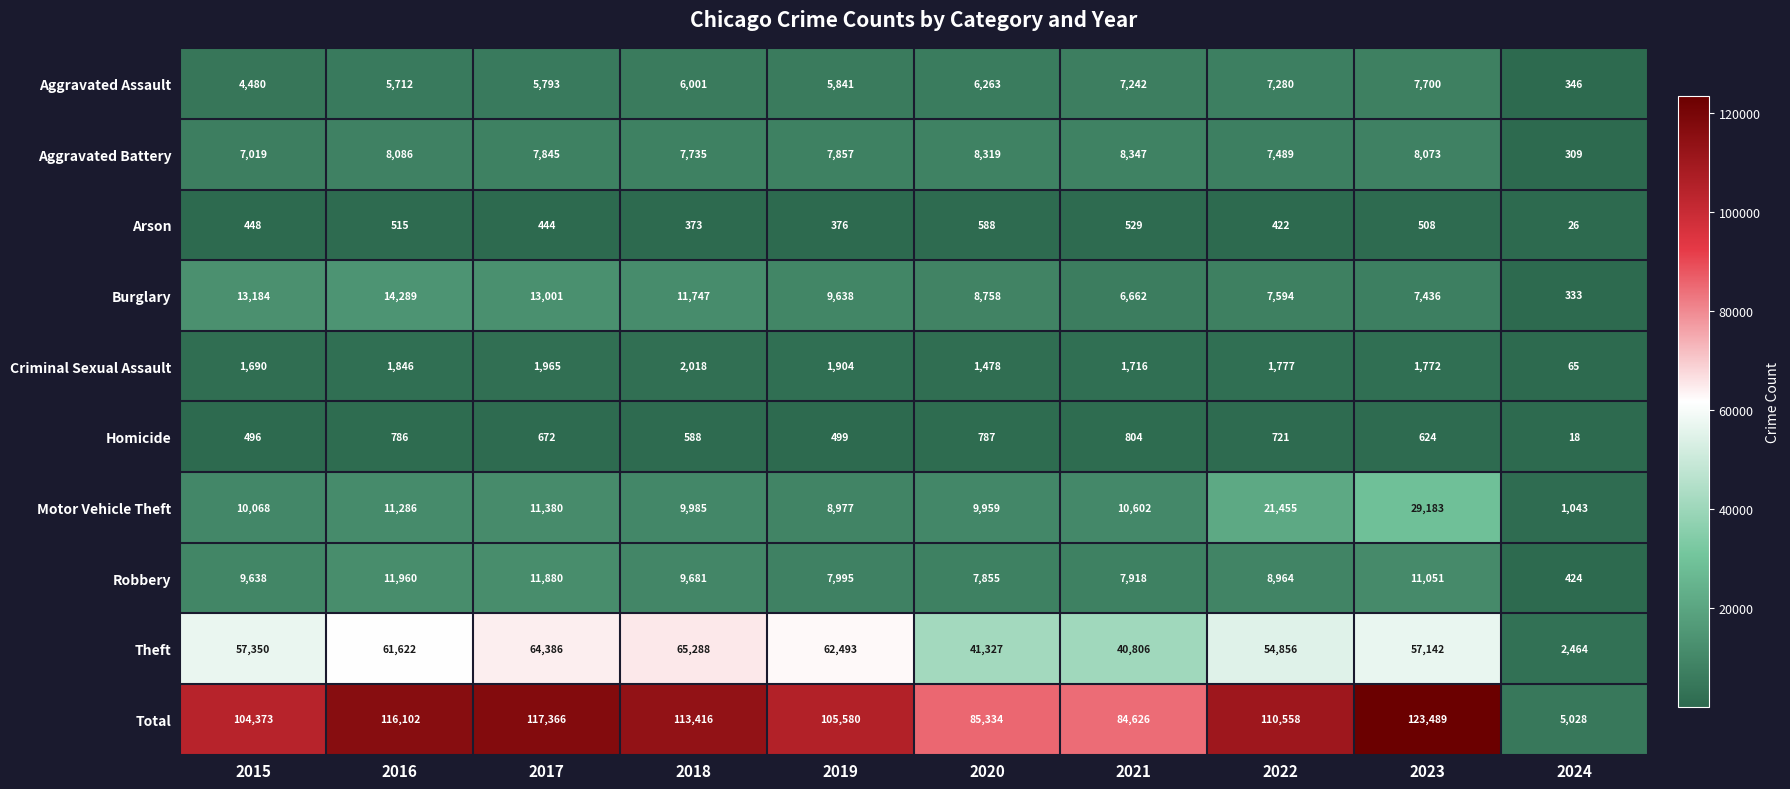

What is the smallest value displayed?

18